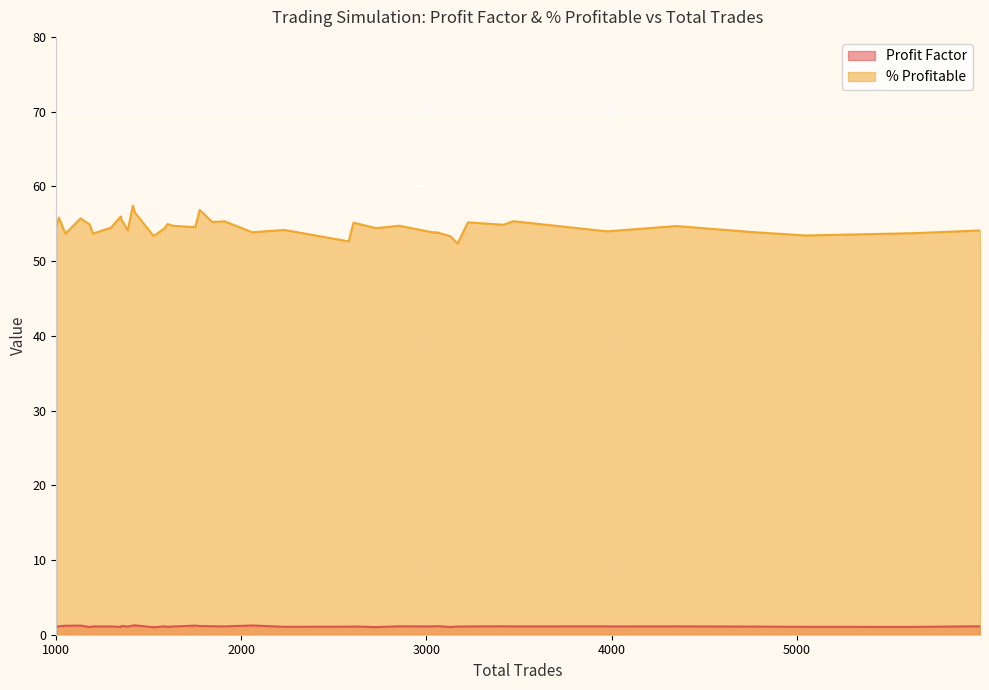

Rank the series at 3470 from lowest to highest value.

Profit Factor, % Profitable